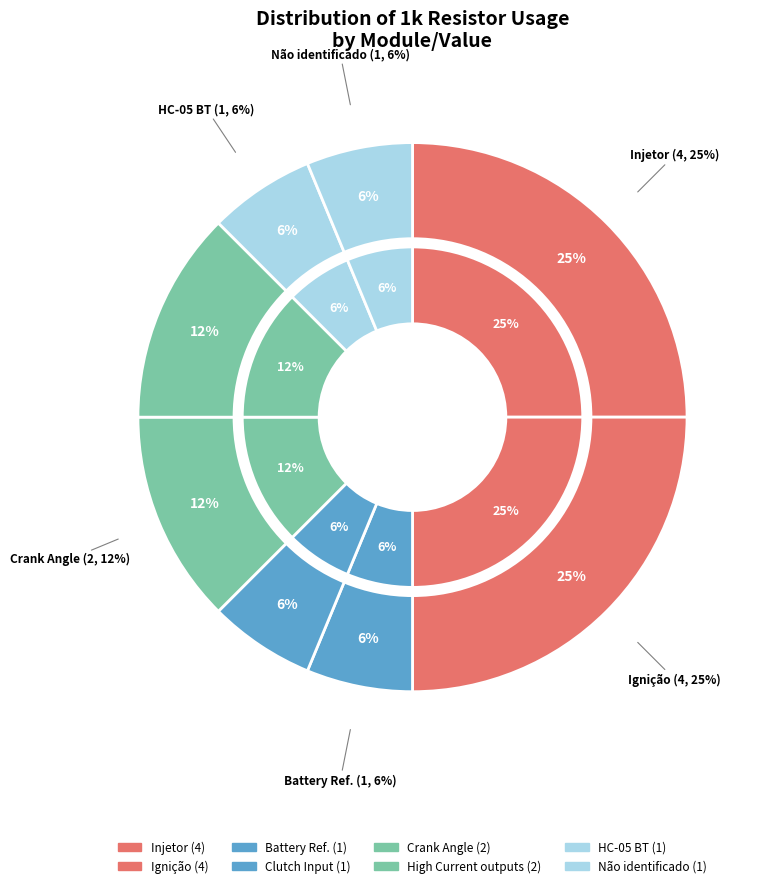

Combined, what portion of the pie is Ignição and Crank Angle?

37.5%